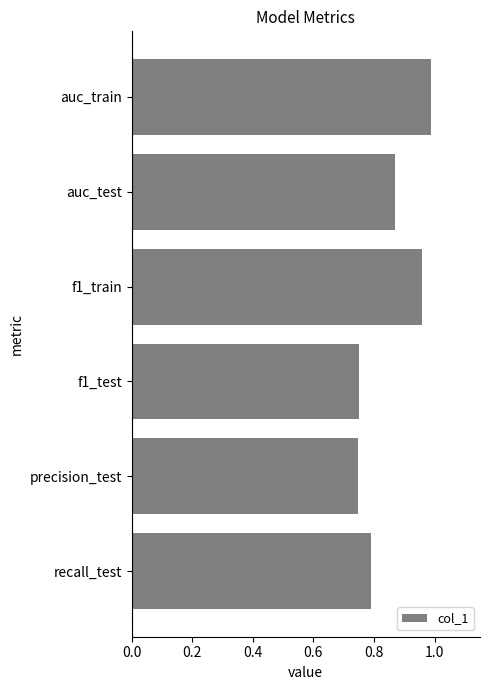

What is the label of the 6th bar from the bottom?

auc_train